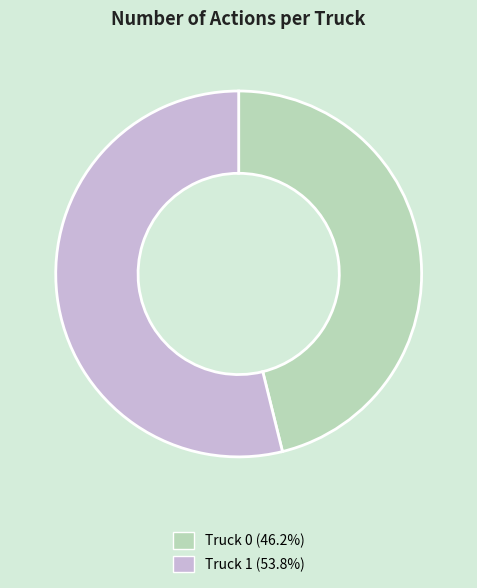

Approximately how many times larger is the value at Truck 1 (53.8%) compared to Truck 0 (46.2%)?

1.2